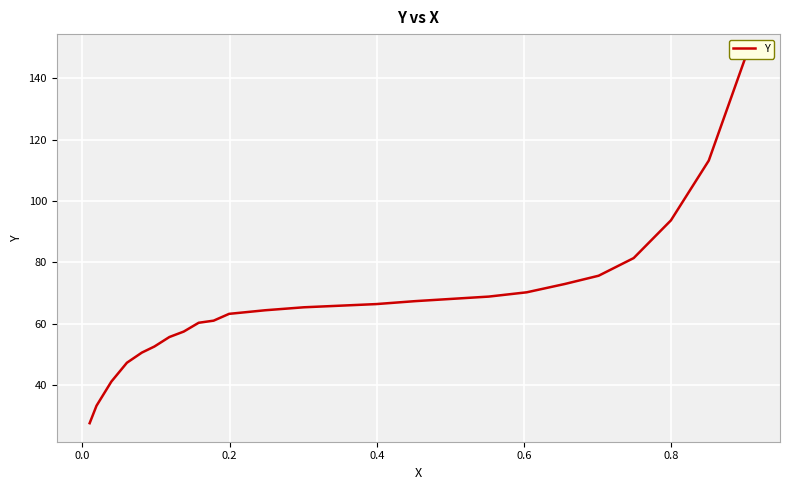

How many lines are shown in the chart?

1